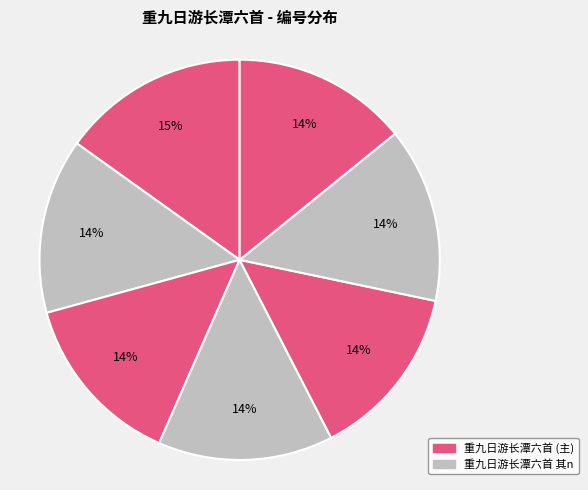

How many segments does this pie chart have?

7